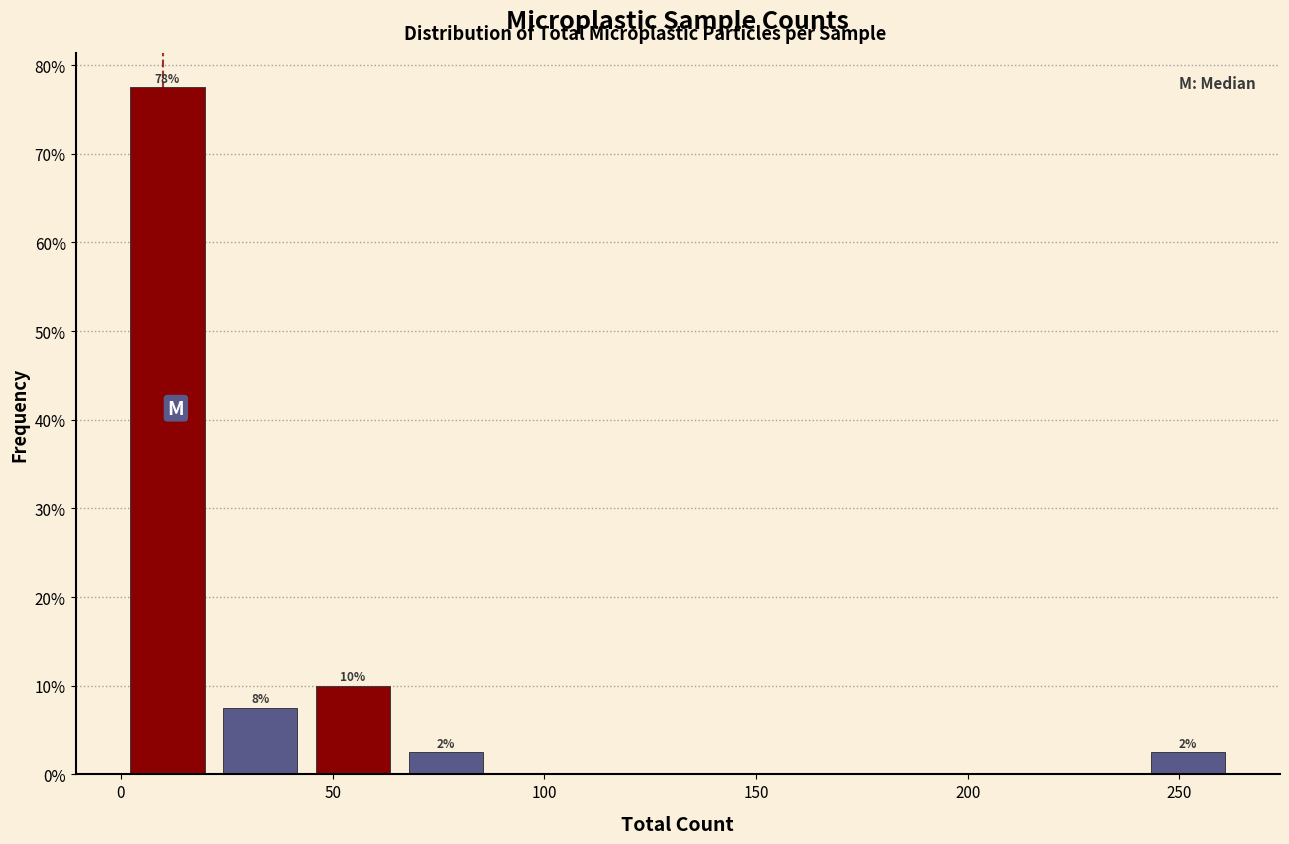

Over which range of the x-axis is the bar tallest?

0 to 20